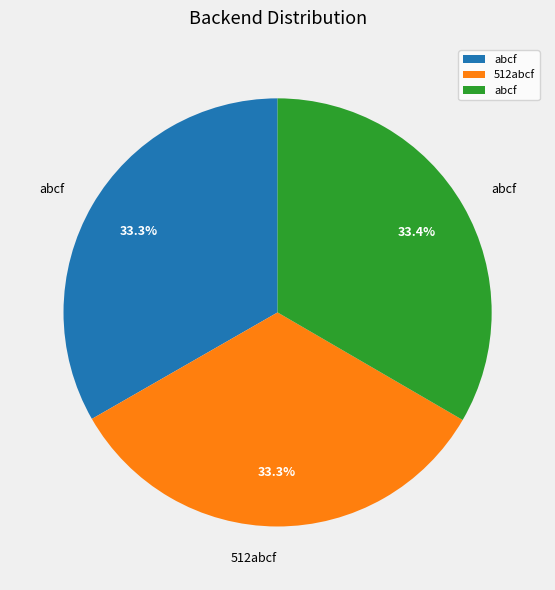

Is there any slice that represents more than half of the pie?

No